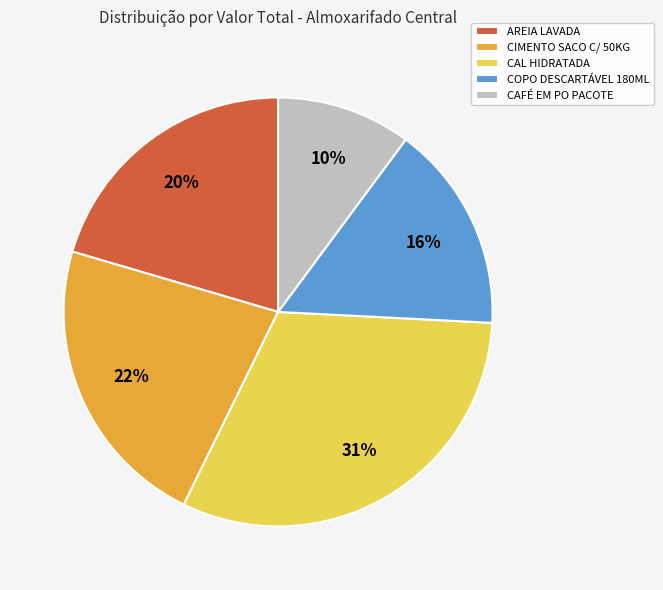

What is the ratio of the value at CIMENTO SACO C/ 50KG to the value at CAL HIDRATADA?

0.7